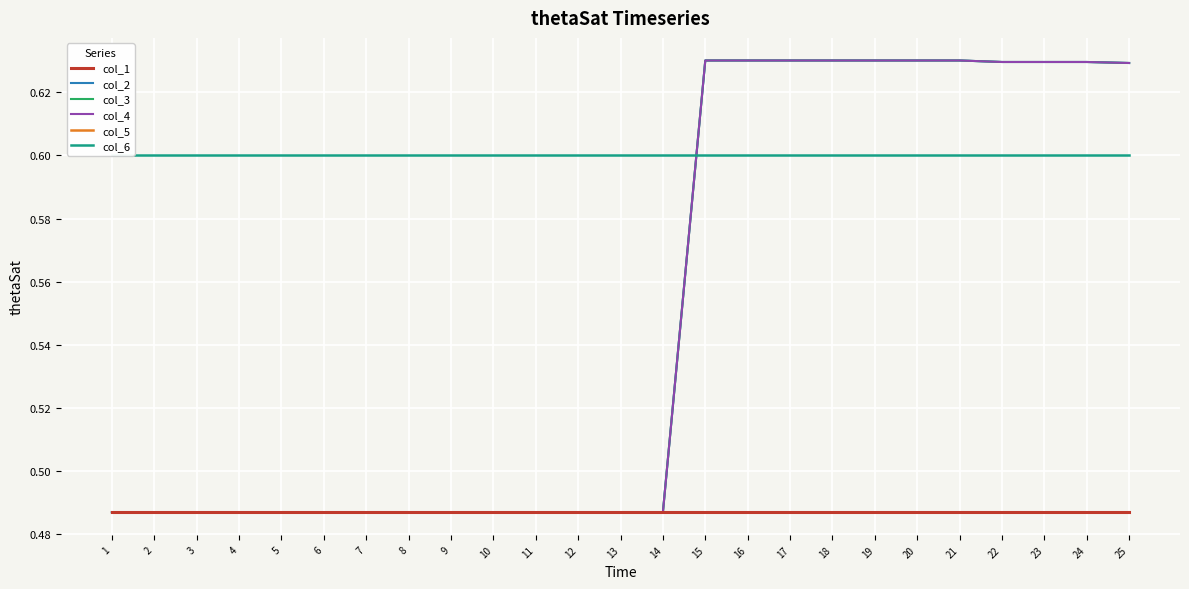

Reading left to right, list all the values displayed in this chart.

col_1: 1=0.5	2=0.5	3=0.5	4=0.5	5=0.5	6=0.5	7=0.5	8=0.5	9=0.5	10=0.5	11=0.5	12=0.5	13=0.5	14=0.5	15=0.5	16=0.5	17=0.5	18=0.5	19=0.5	20=0.5	21=0.5	22=0.5	23=0.5	24=0.5	25=0.5
col_2: 1=0.5	2=0.5	3=0.5	4=0.5	5=0.5	6=0.5	7=0.5	8=0.5	9=0.5	10=0.5	11=0.5	12=0.5	13=0.5	14=0.5	15=0.6	16=0.6	17=0.6	18=0.6	19=0.6	20=0.6	21=0.6	22=0.6	23=0.6	24=0.6	25=0.6
col_3: 1=0.5	2=0.5	3=0.5	4=0.5	5=0.5	6=0.5	7=0.5	8=0.5	9=0.5	10=0.5	11=0.5	12=0.5	13=0.5	14=0.5	15=0.6	16=0.6	17=0.6	18=0.6	19=0.6	20=0.6	21=0.6	22=0.6	23=0.6	24=0.6	25=0.6
col_4: 1=0.5	2=0.5	3=0.5	4=0.5	5=0.5	6=0.5	7=0.5	8=0.5	9=0.5	10=0.5	11=0.5	12=0.5	13=0.5	14=0.5	15=0.6	16=0.6	17=0.6	18=0.6	19=0.6	20=0.6	21=0.6	22=0.6	23=0.6	24=0.6	25=0.6
col_5: 1=0.5	2=0.5	3=0.5	4=0.5	5=0.5	6=0.5	7=0.5	8=0.5	9=0.5	10=0.5	11=0.5	12=0.5	13=0.5	14=0.5	15=0.5	16=0.5	17=0.5	18=0.5	19=0.5	20=0.5	21=0.5	22=0.5	23=0.5	24=0.5	25=0.5
col_6: 1=0.6	2=0.6	3=0.6	4=0.6	5=0.6	6=0.6	7=0.6	8=0.6	9=0.6	10=0.6	11=0.6	12=0.6	13=0.6	14=0.6	15=0.6	16=0.6	17=0.6	18=0.6	19=0.6	20=0.6	21=0.6	22=0.6	23=0.6	24=0.6	25=0.6